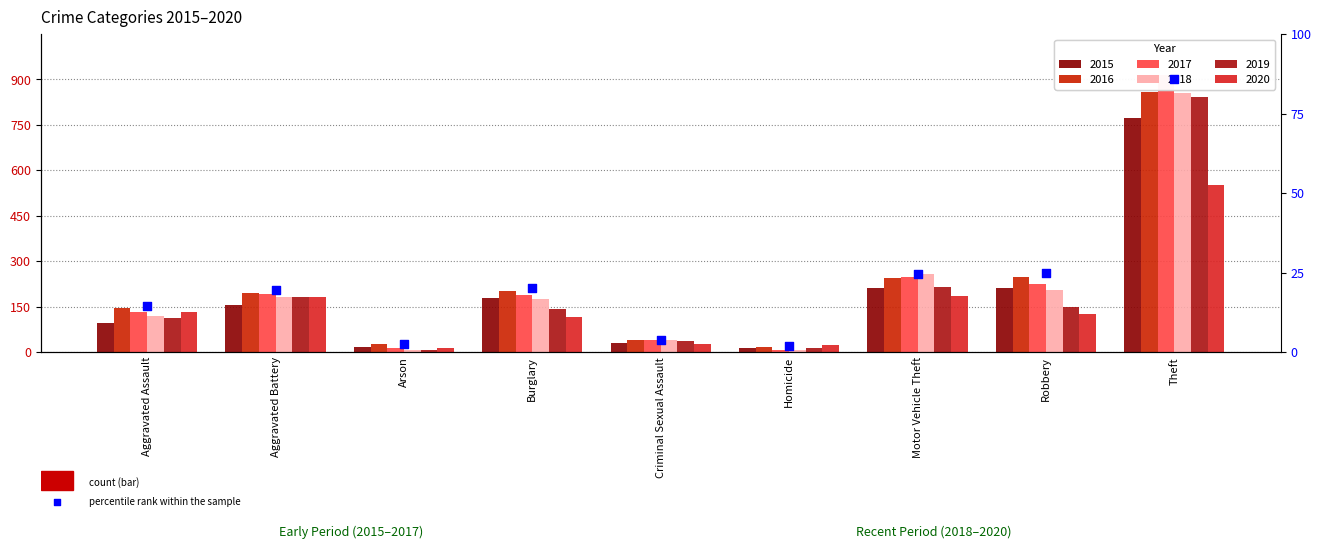

Between Homicide and Aggravated Assault, which is larger?

Aggravated Assault